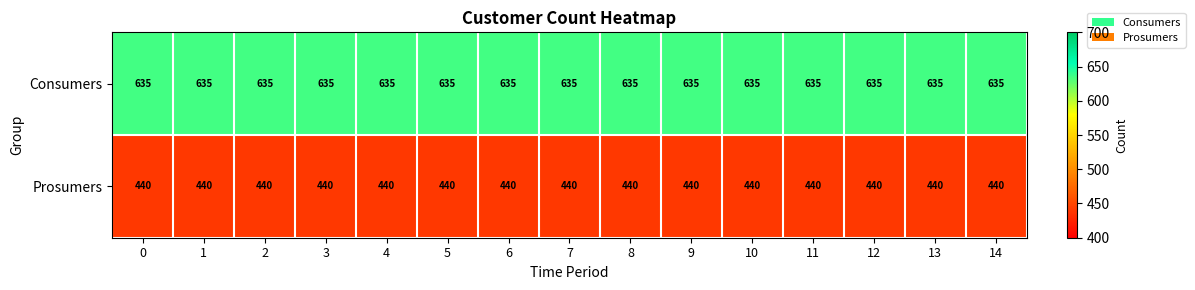

What is the spread (max minus min) of values at 9?

195